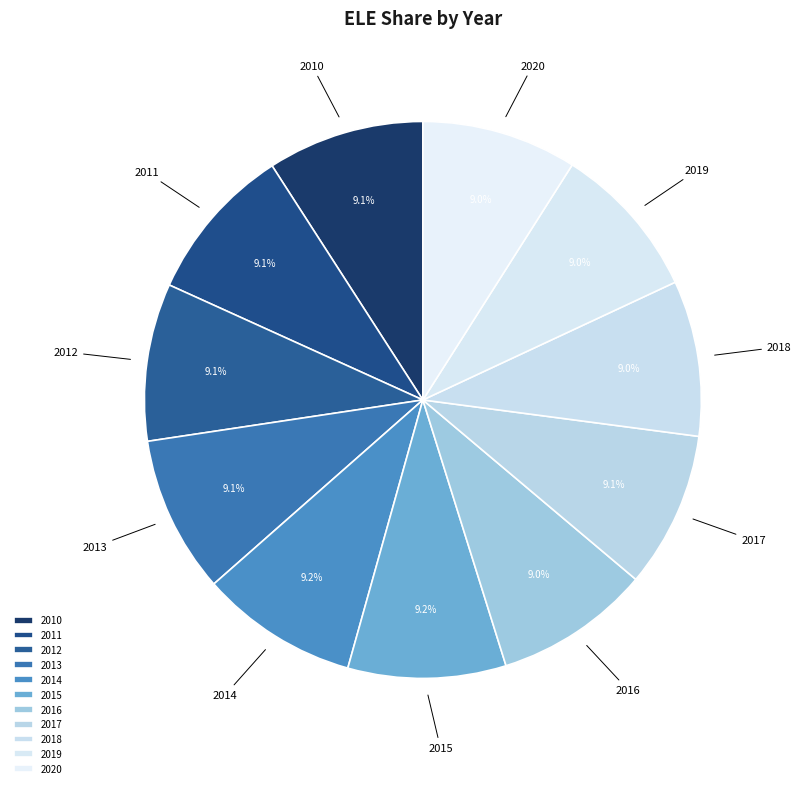

Does 2012 account for over 50% of the chart?

No